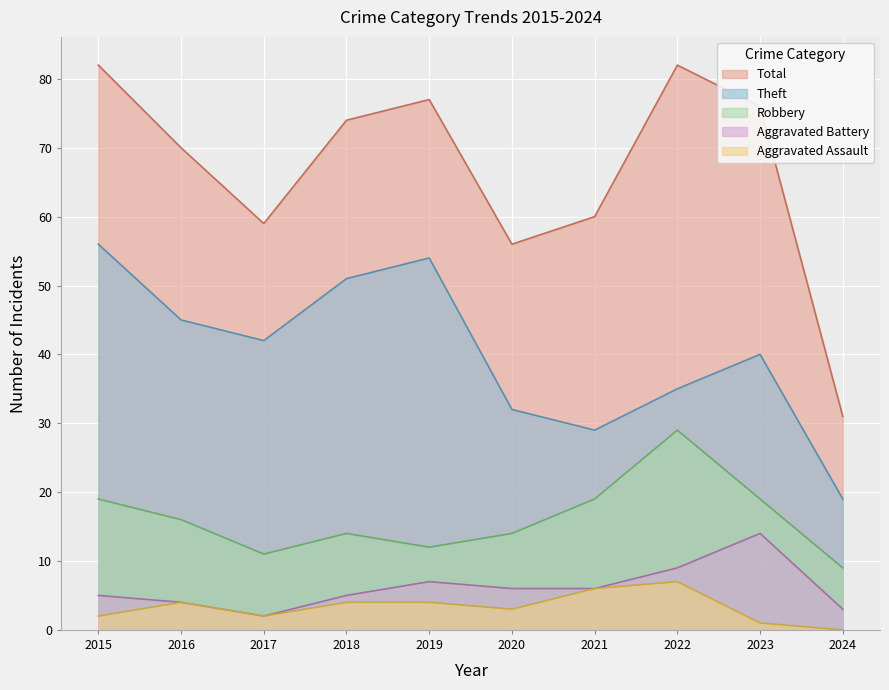

How many lines are shown in the chart?

5